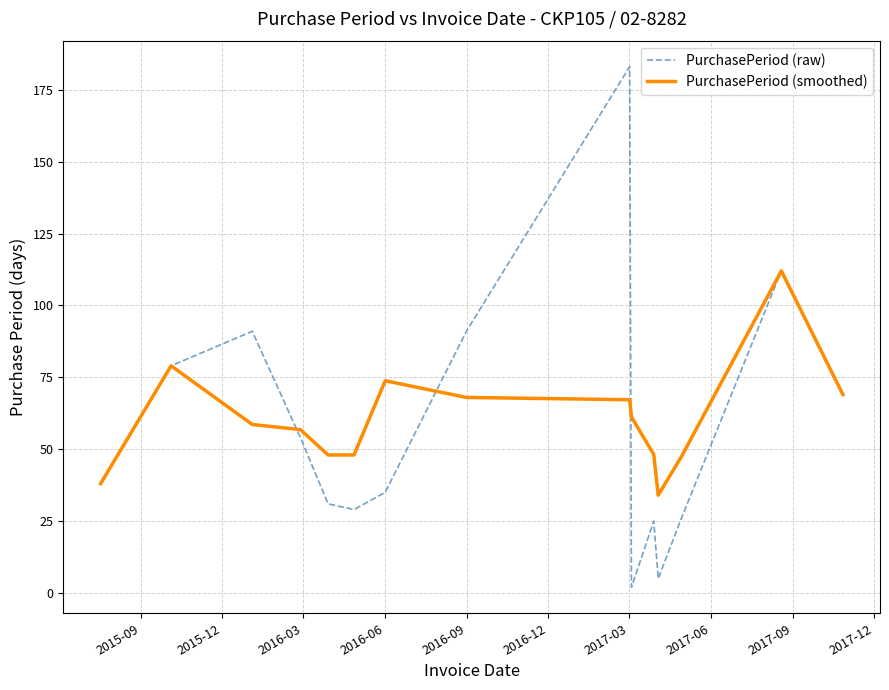

Which series has the widest spread of values?

PurchasePeriod (raw)